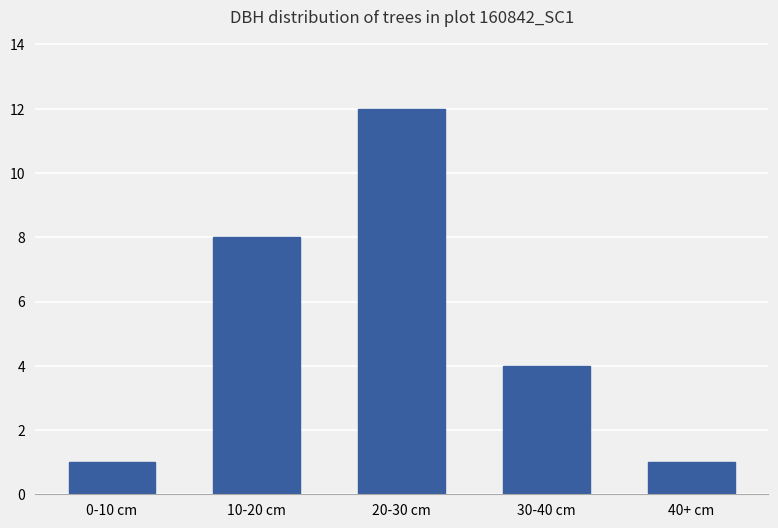

Which label corresponds to the largest value in the chart?

20-30 cm